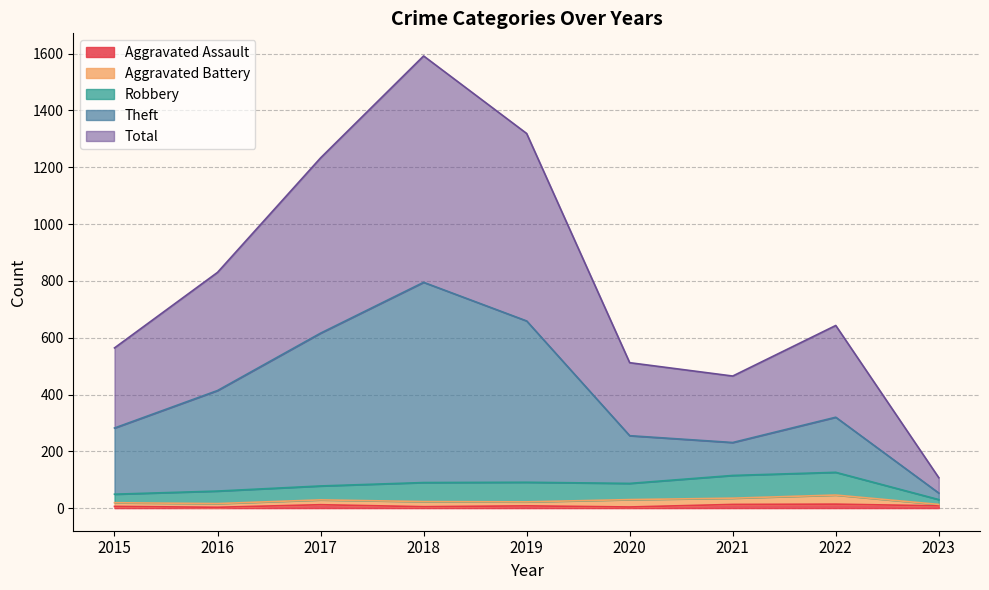

Which series has the largest range (max minus min)?

Total